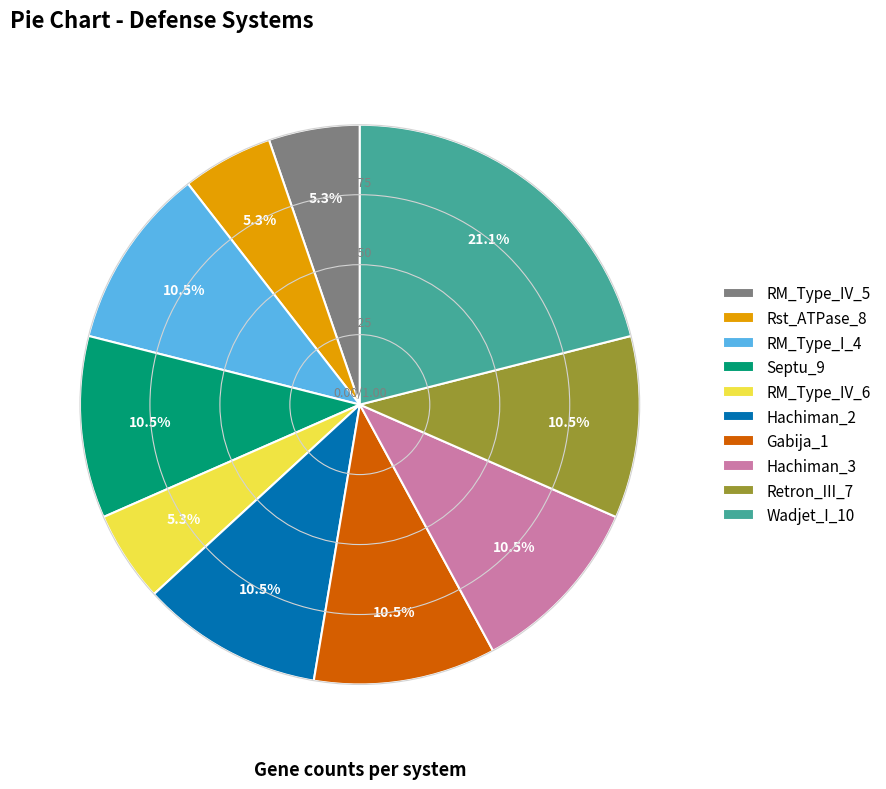

Does RM_Type_IV_6 represent more than half of the total?

No